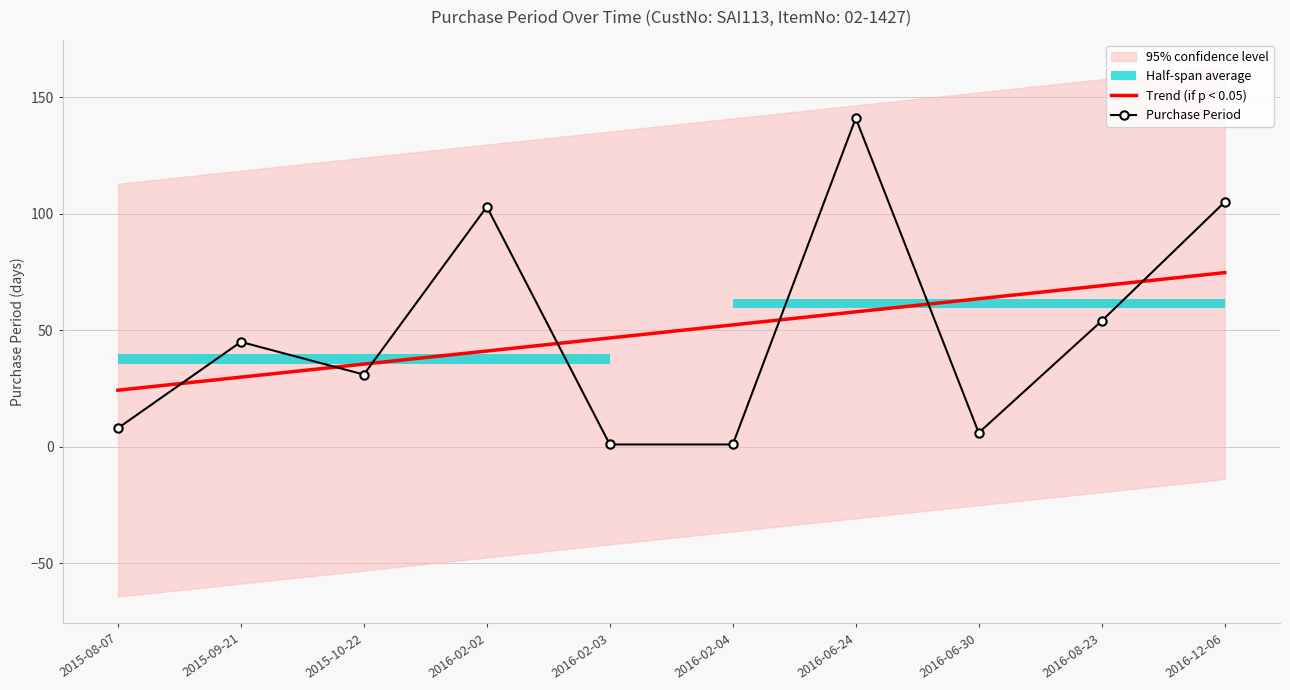

What is the difference between the second highest and minimum values in the Trend (if p < 0.05) series?

44.8